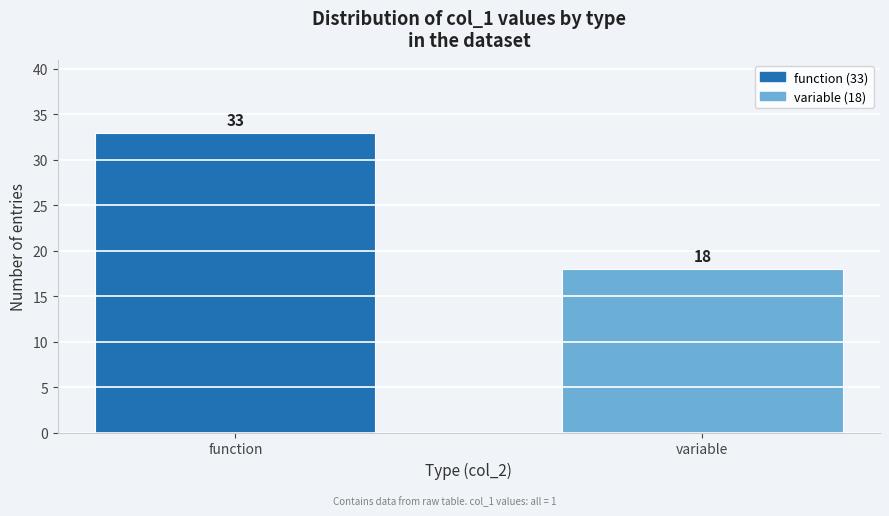

Reading right to left, what are all the values shown in this chart?

variable=18	function=33